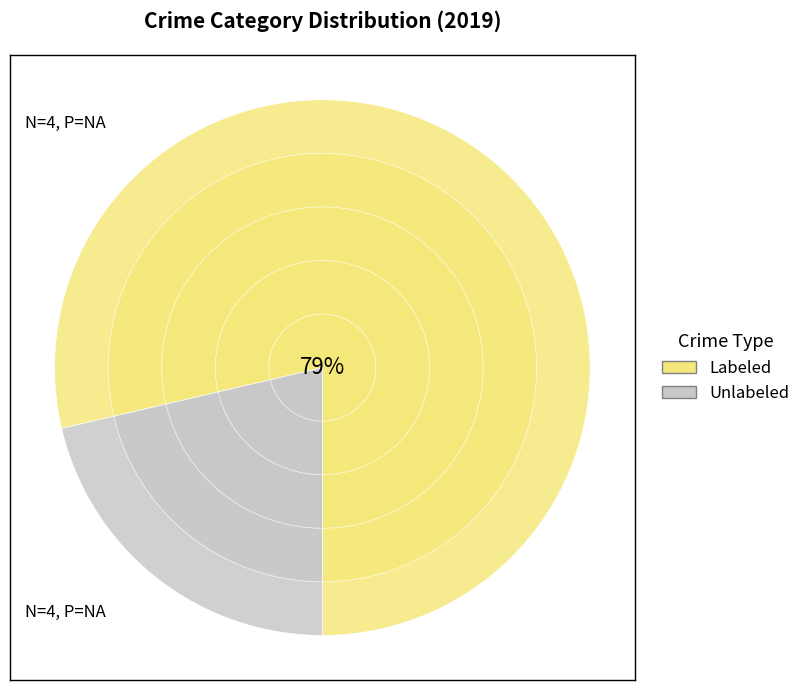

The Robbery slice represents 41% of the pie. True or false?

False